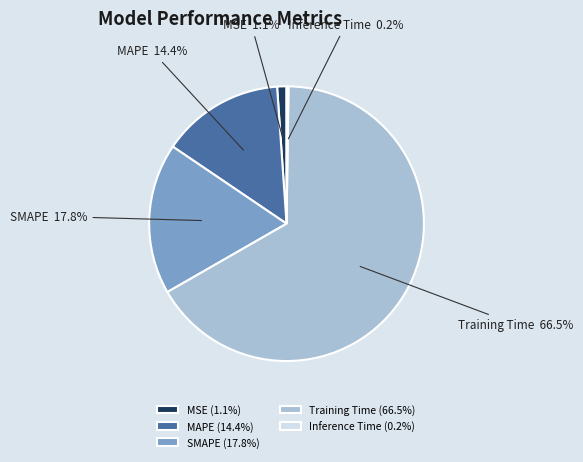

Between Training Time and MAPE, which is larger?

Training Time